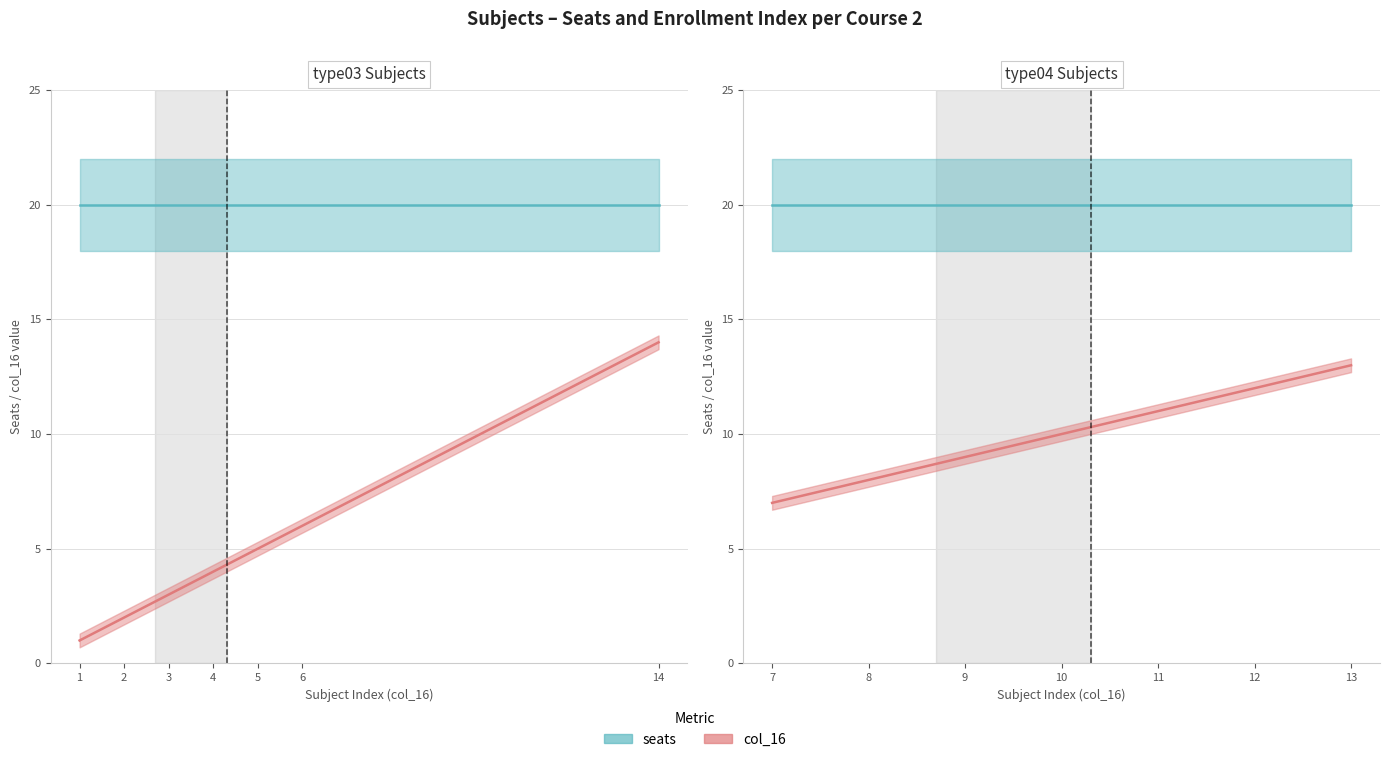

The value of internalId at 11 is 11. True or false?

True